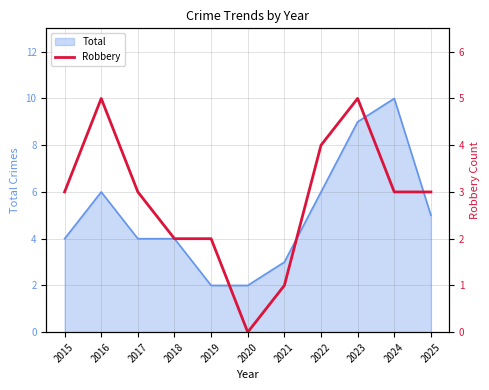

Where is the first local maximum?

2016